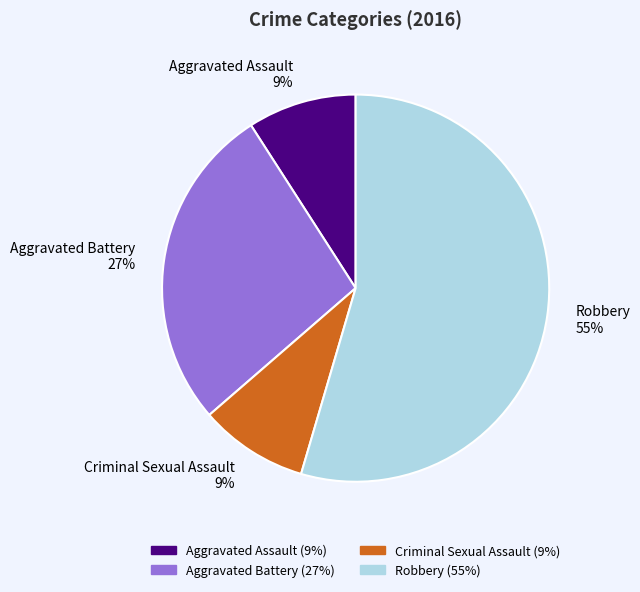

What percentage is the Criminal Sexual Assault slice, to the nearest percent?

9%